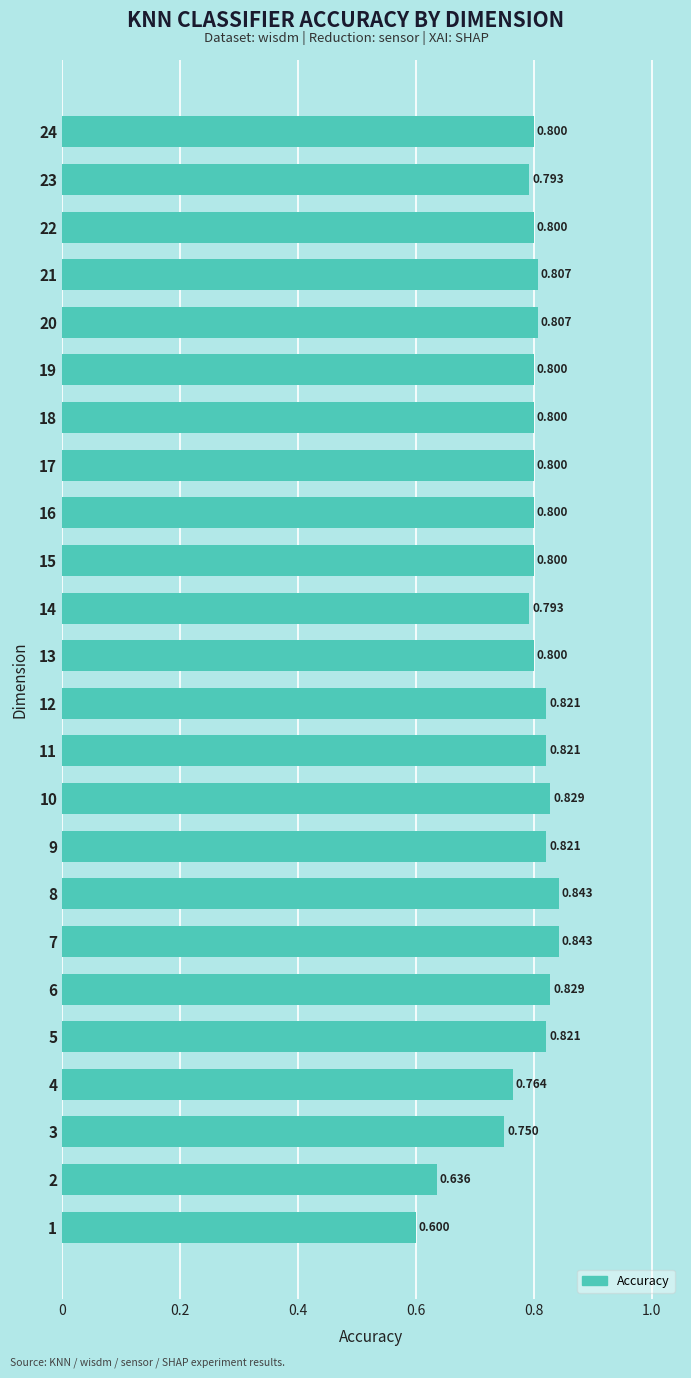

Which has a higher value, 19 or 9?

9